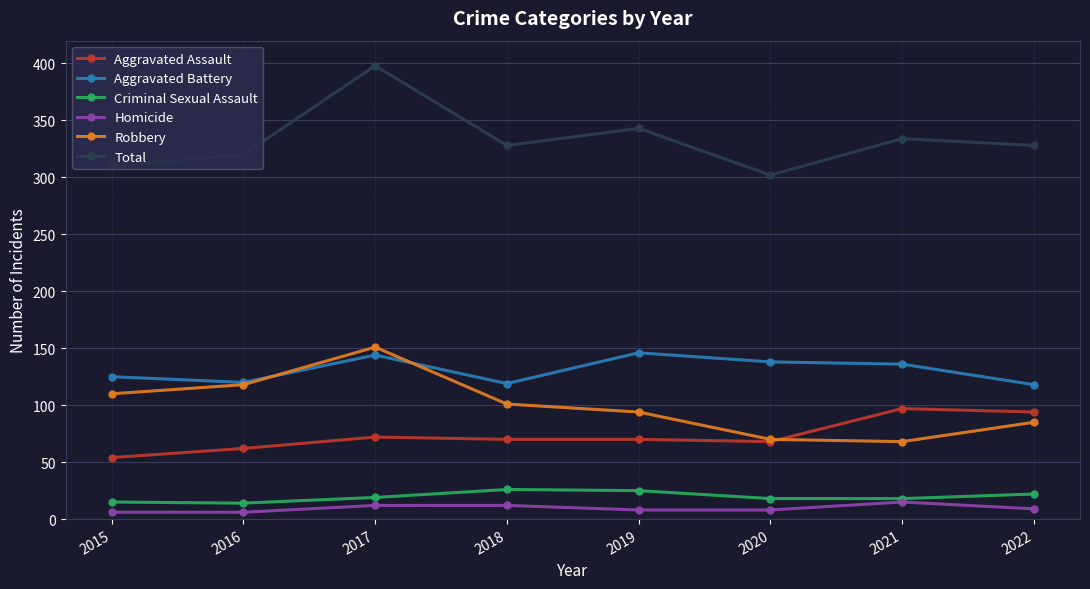

True or false: Robbery has more than 0 interior local peaks.

True